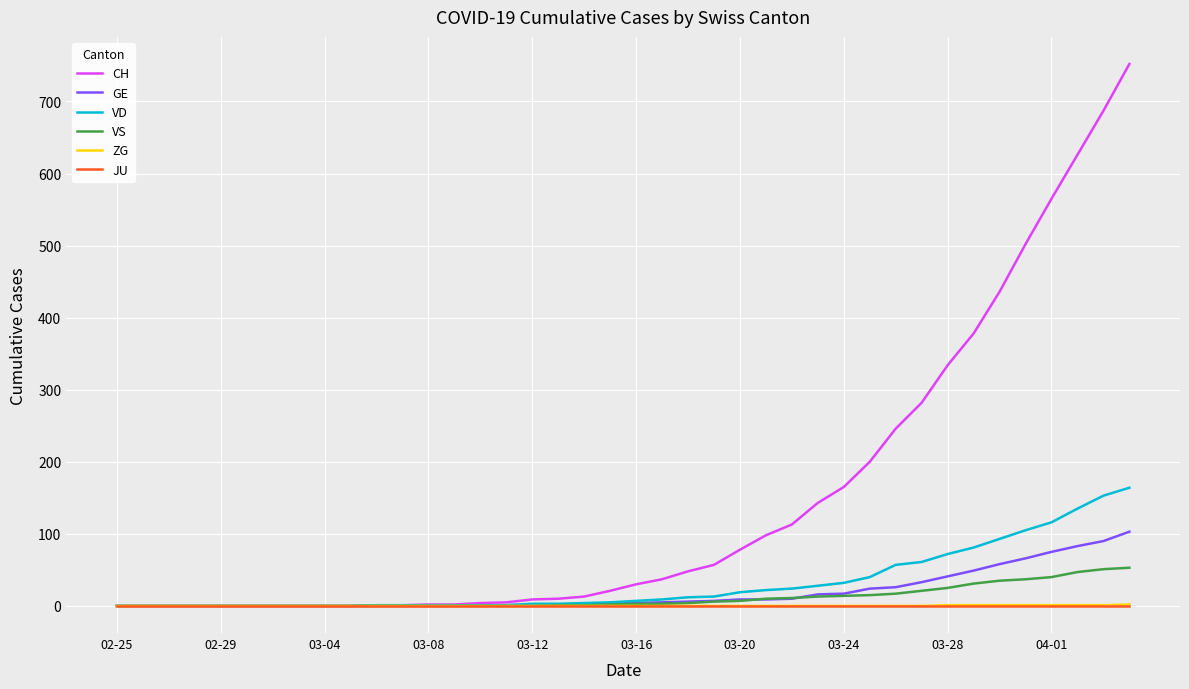

Which series has the largest total across all categories?

CH